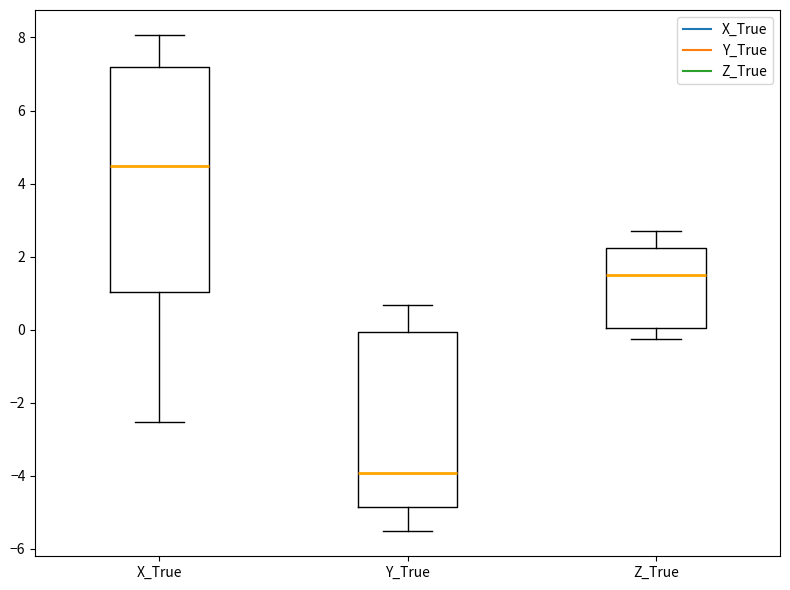

Where does the median line of the box for Y_True sit on the y-axis? The values are not printed on the chart, so give them approximately, as read against the axis.

-4.0